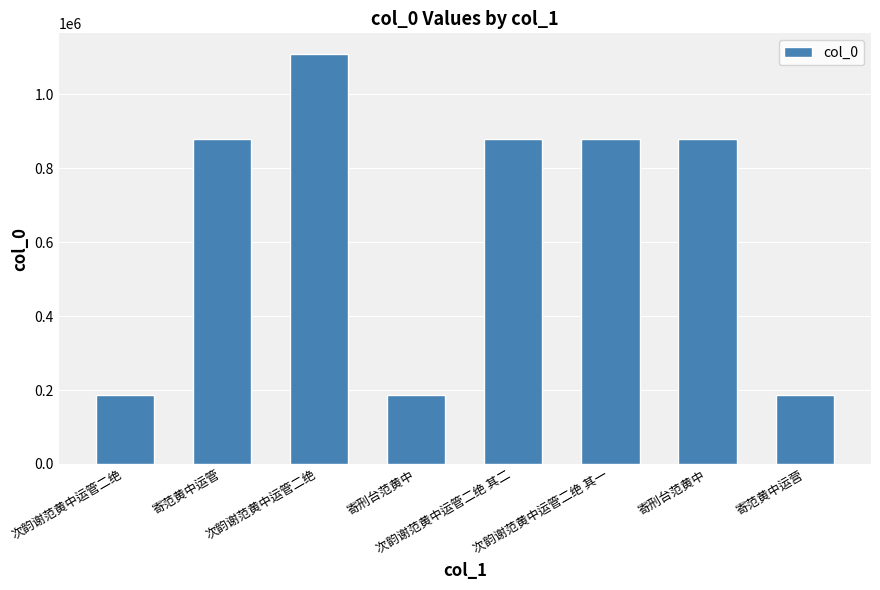

Where does the data first go above 880120?

次韵谢范黄中运管二绝